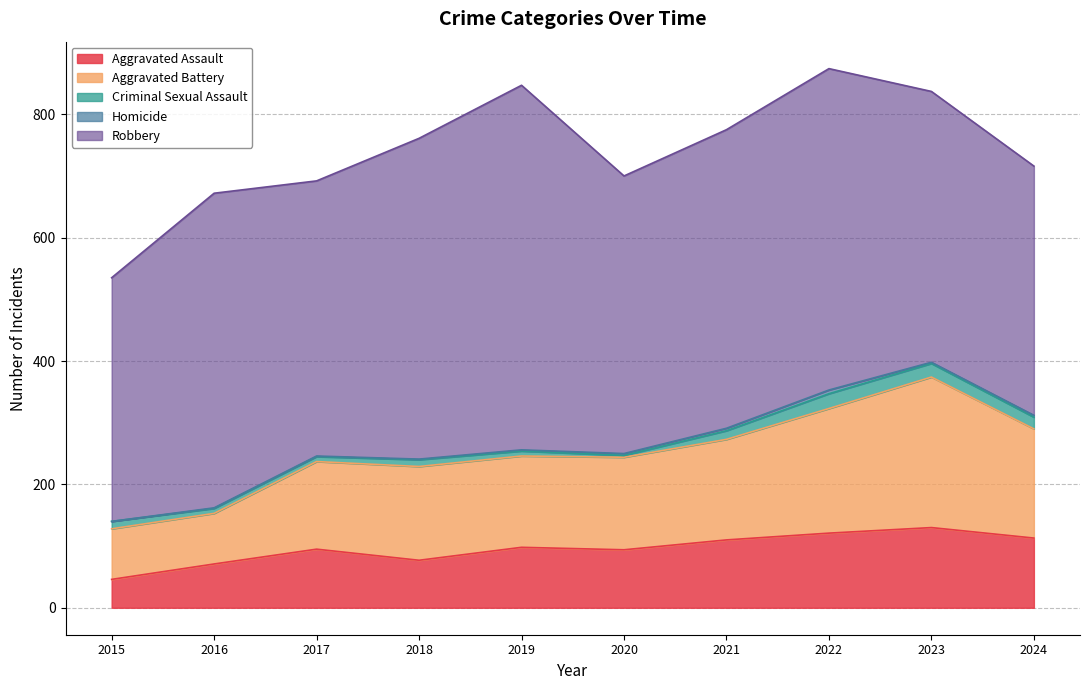

What is the average value of the Aggravated Assault series?

96